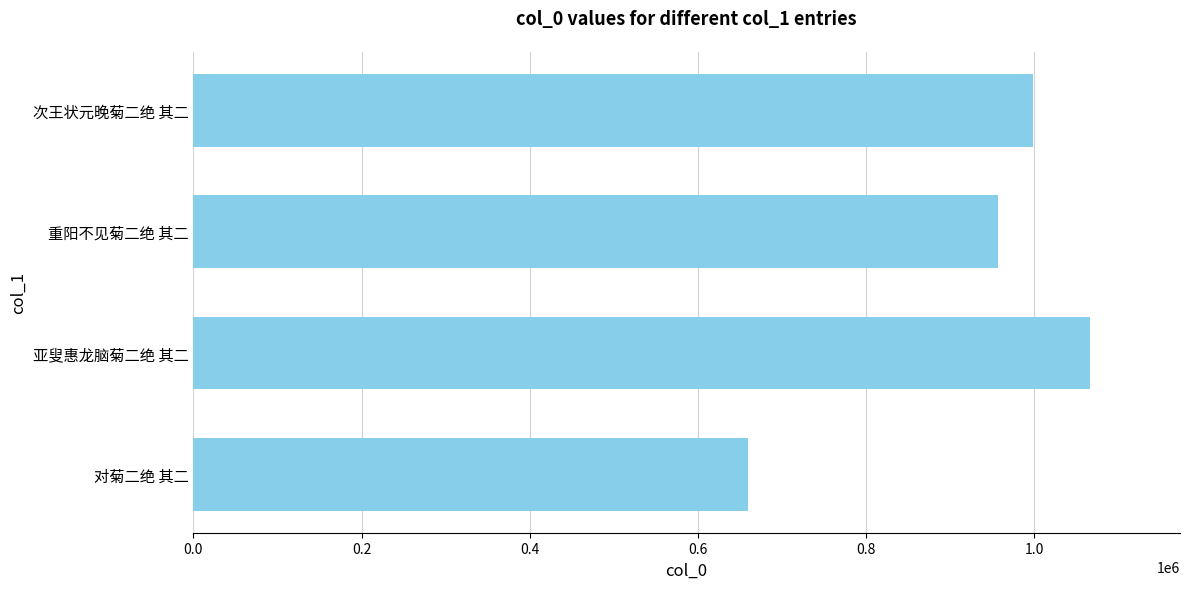

What is the difference between the maximum and minimum values?

406350